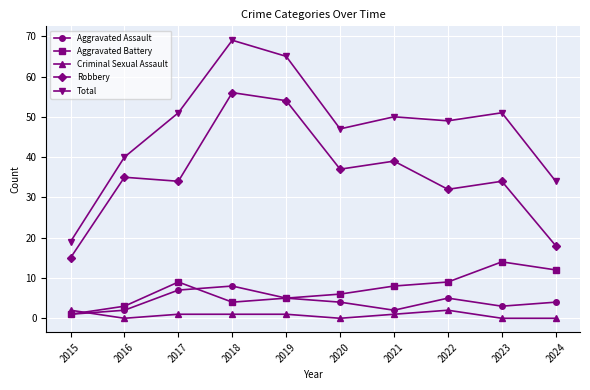

True or false: Total and Aggravated Assault intersect in this chart.

False